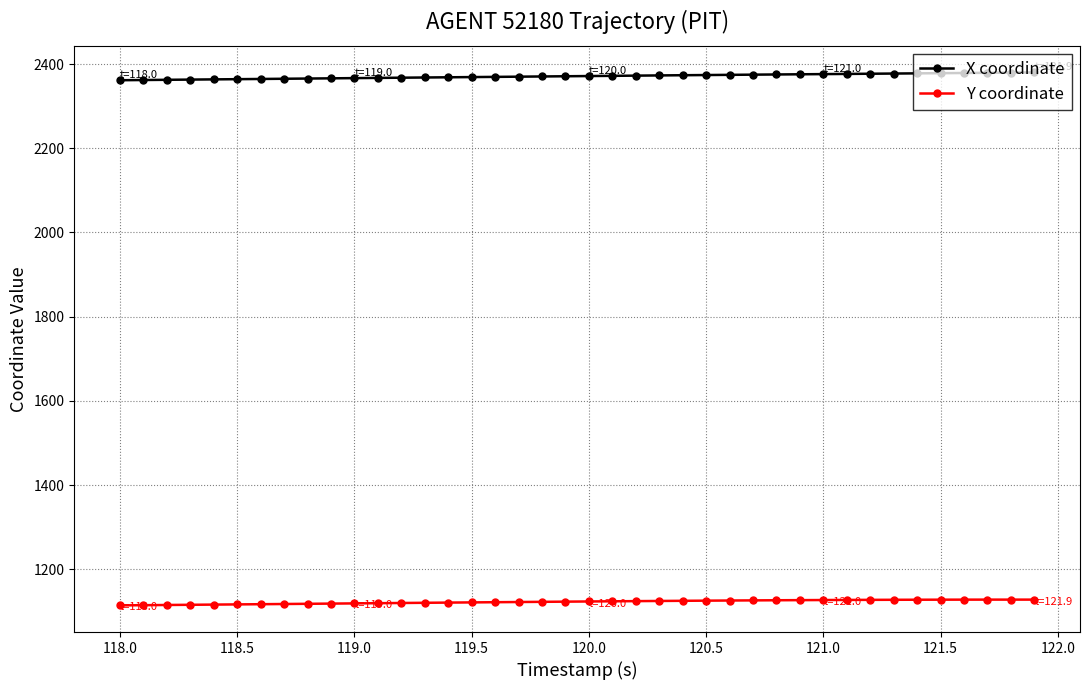

What is the maximum value for X coordinate?

2380.1